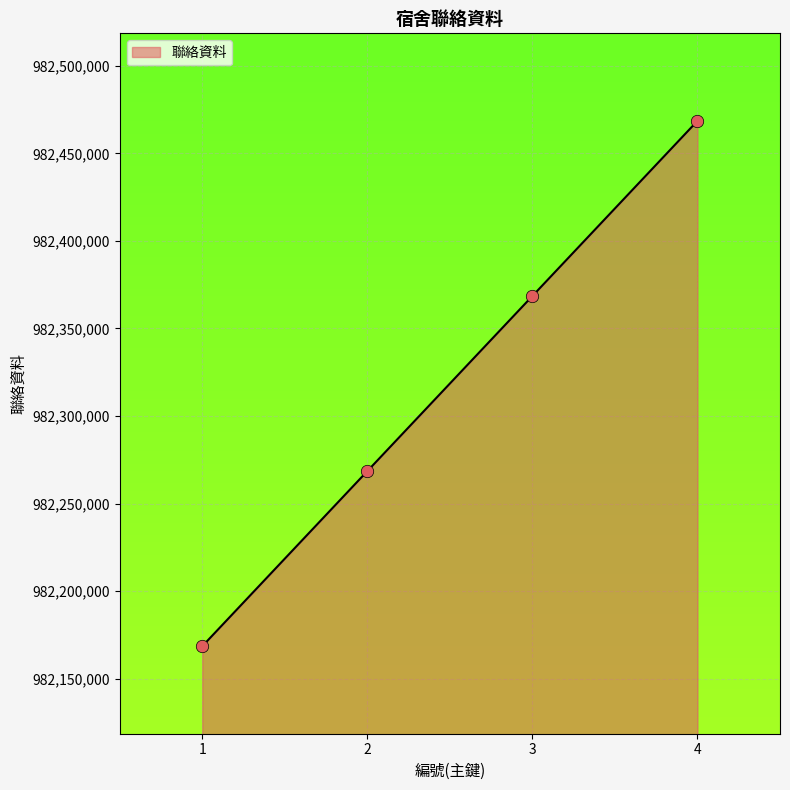

Approximately how many times larger is the value at 4 compared to 1?

1.0